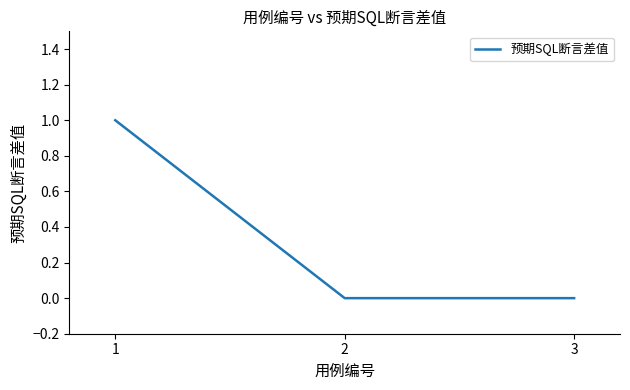

What is the greatest value displayed?

1